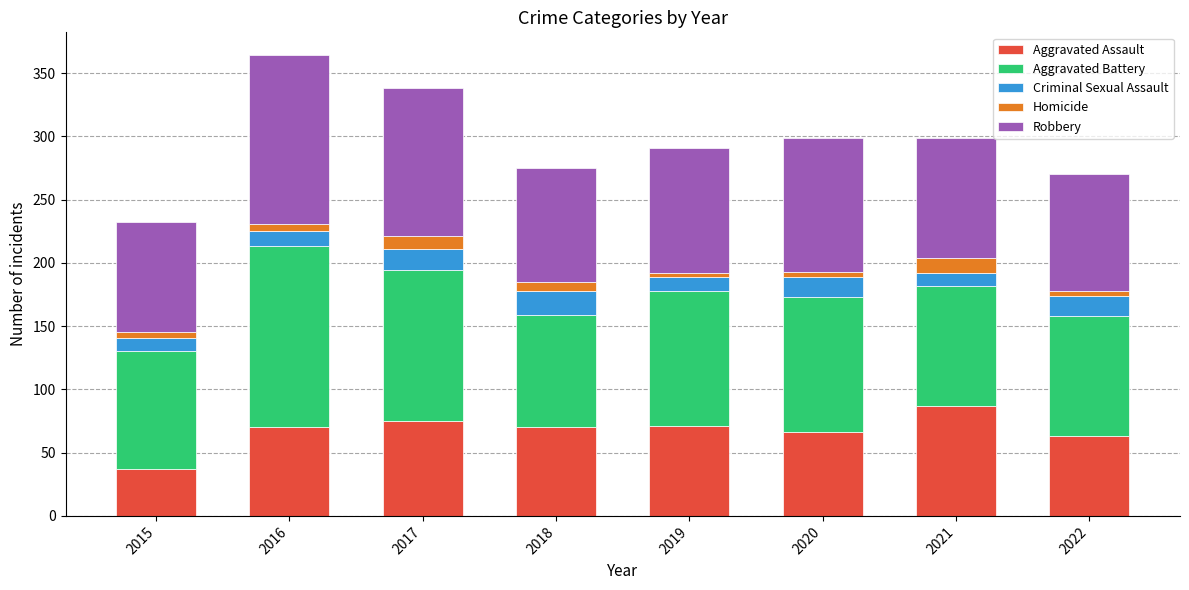

What is the minimum value for Aggravated Assault?

37